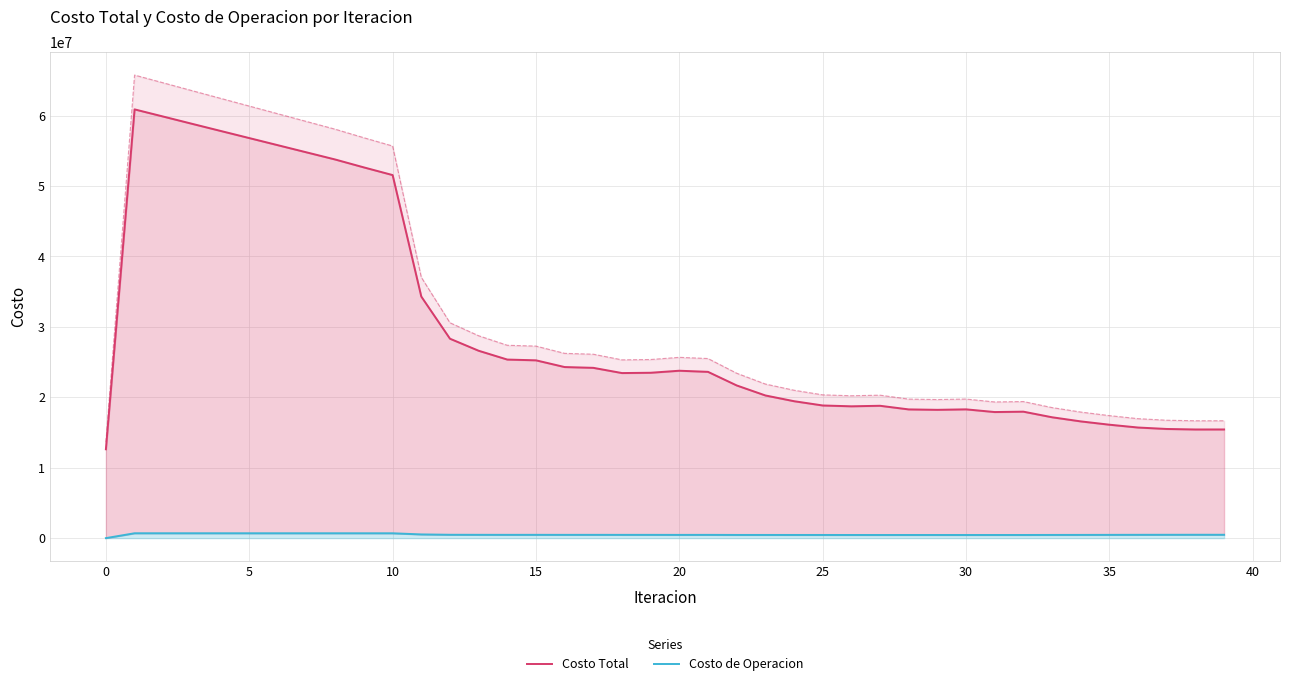

Which has a higher value, 33 or 39?

33